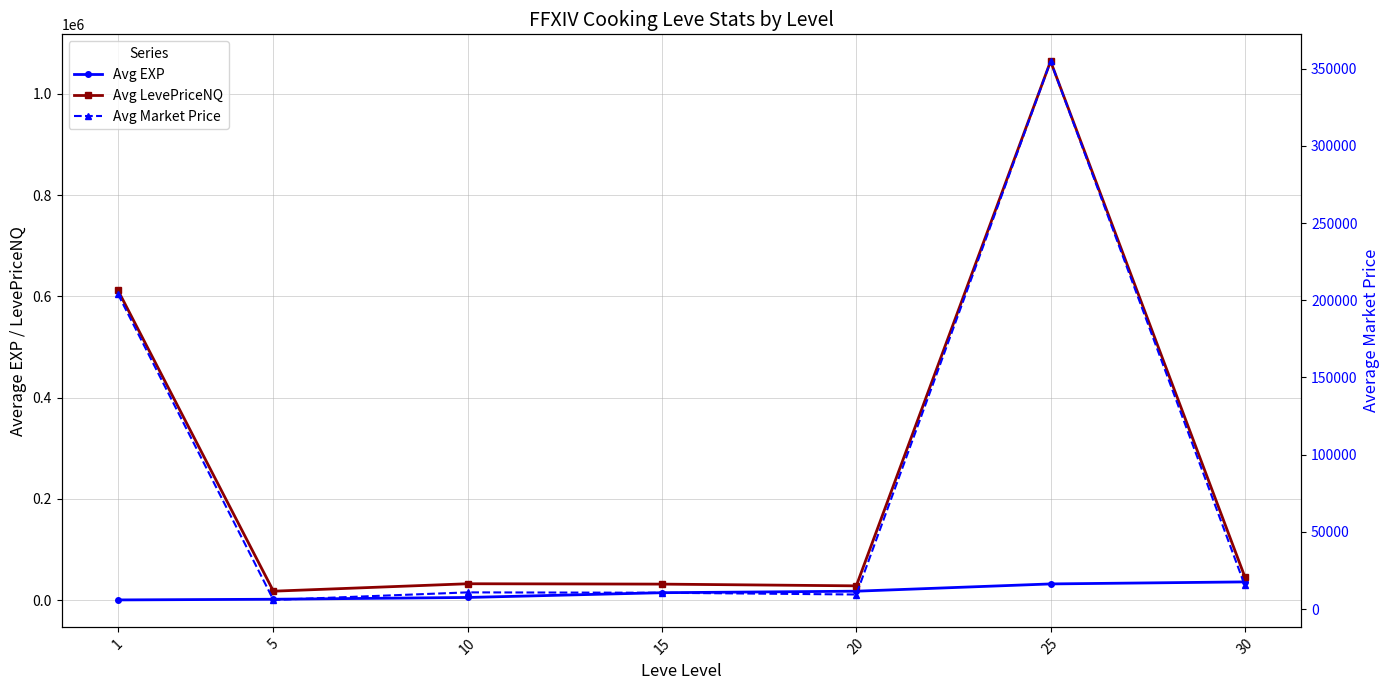

Which series changed the most between 1 and 5?

Avg LevePriceNQ